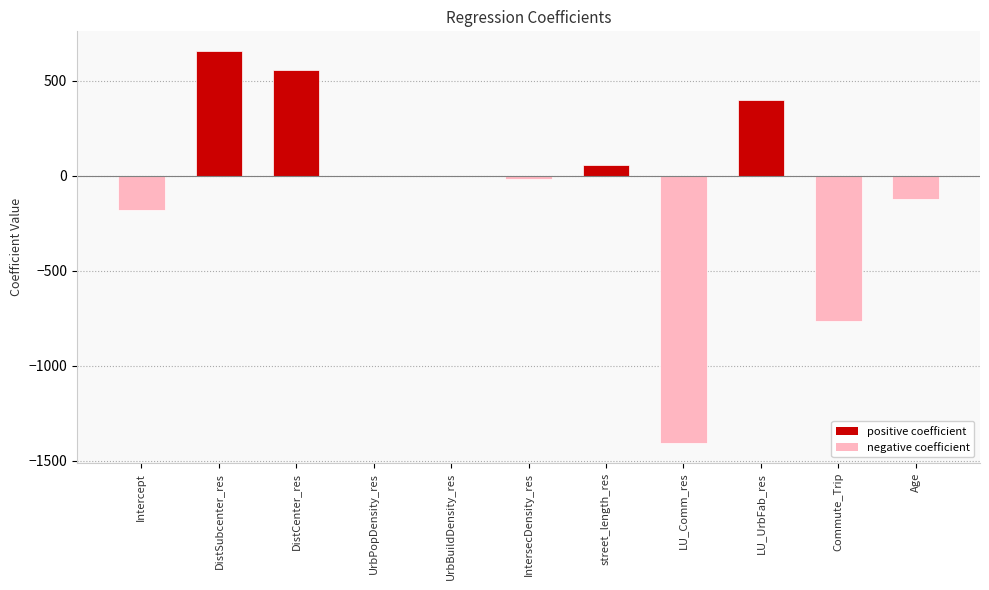

The chart shows a value of 656.5 at DistSubcenter_res. True or false?

True